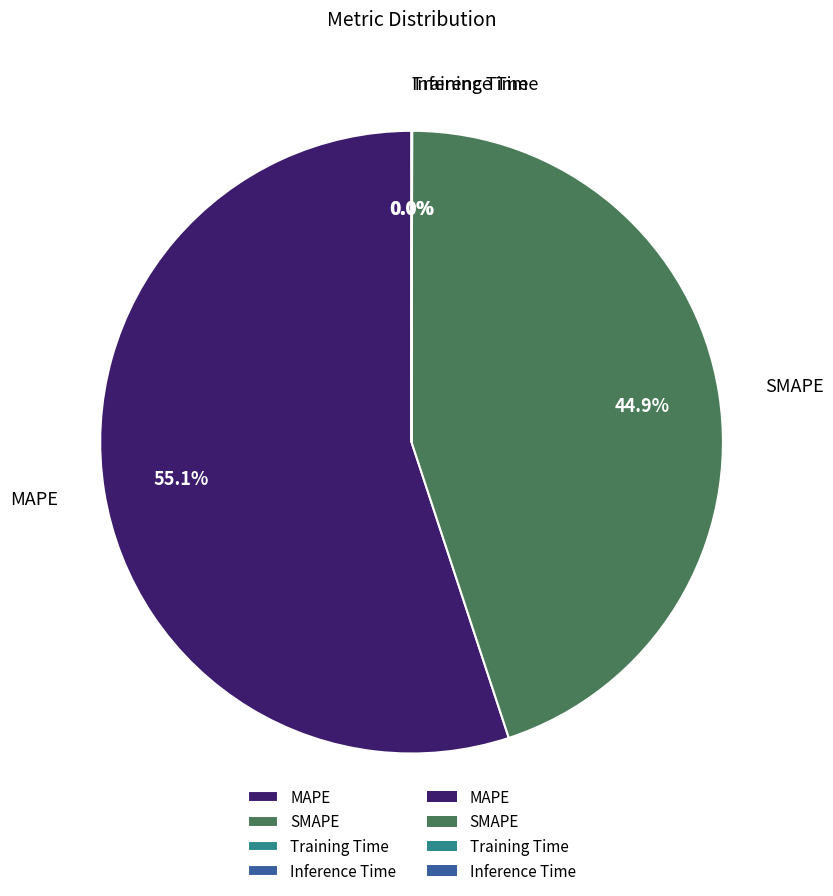

To the nearest percent, what is the average slice percentage?

25%